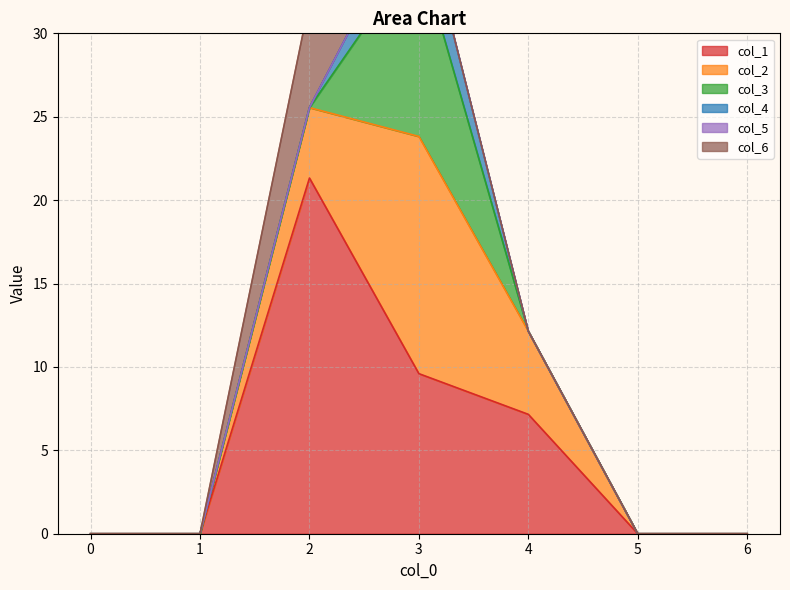

How many series are shown in this chart?

6